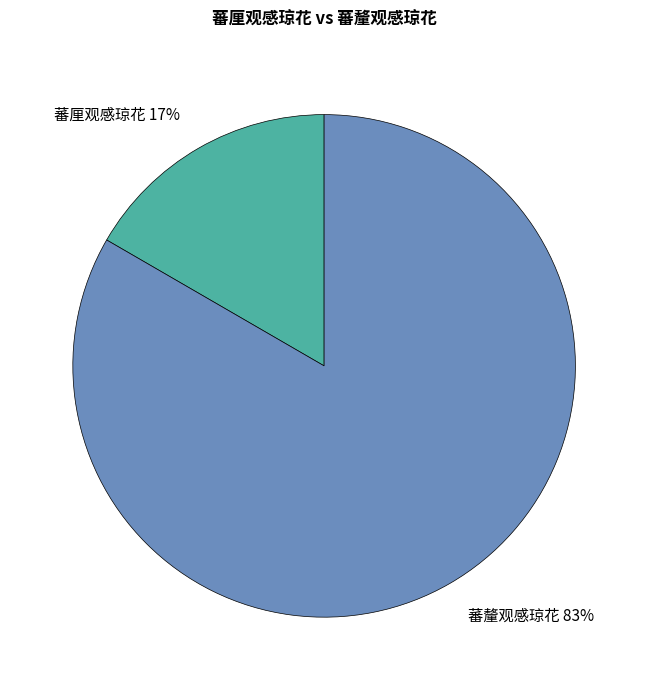

Is there any slice that represents more than half of the pie?

Yes